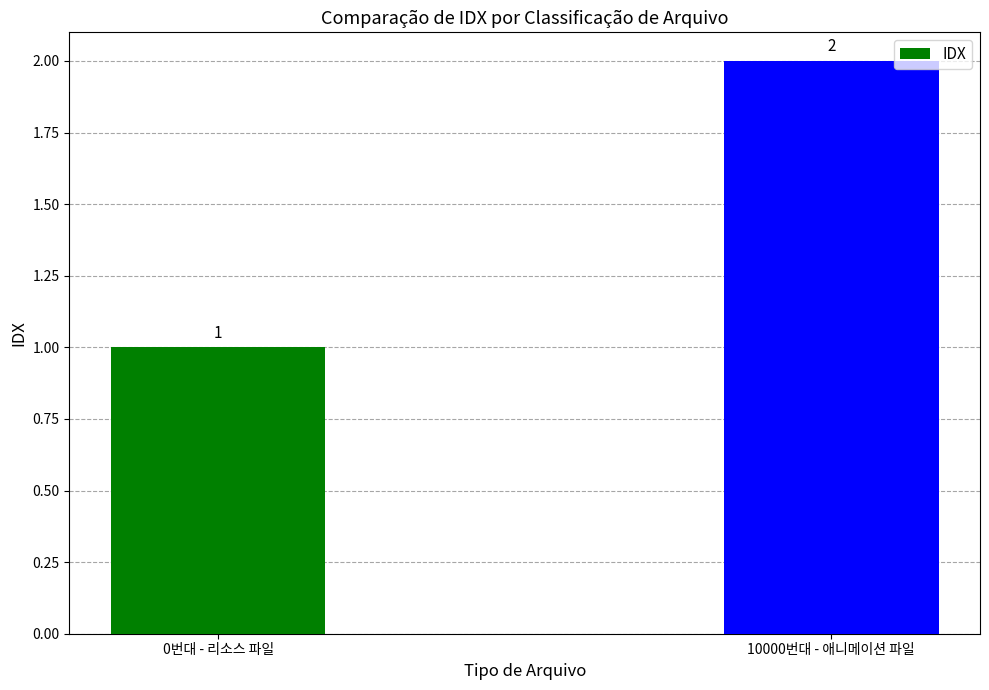

The value at 10000번대 - 애니메이션 파일 is 2. True or false?

True